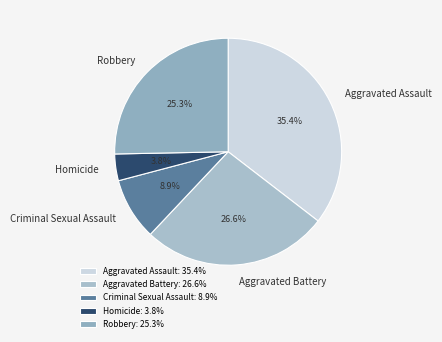

Is it true that Aggravated Assault is 35% of the pie?

True